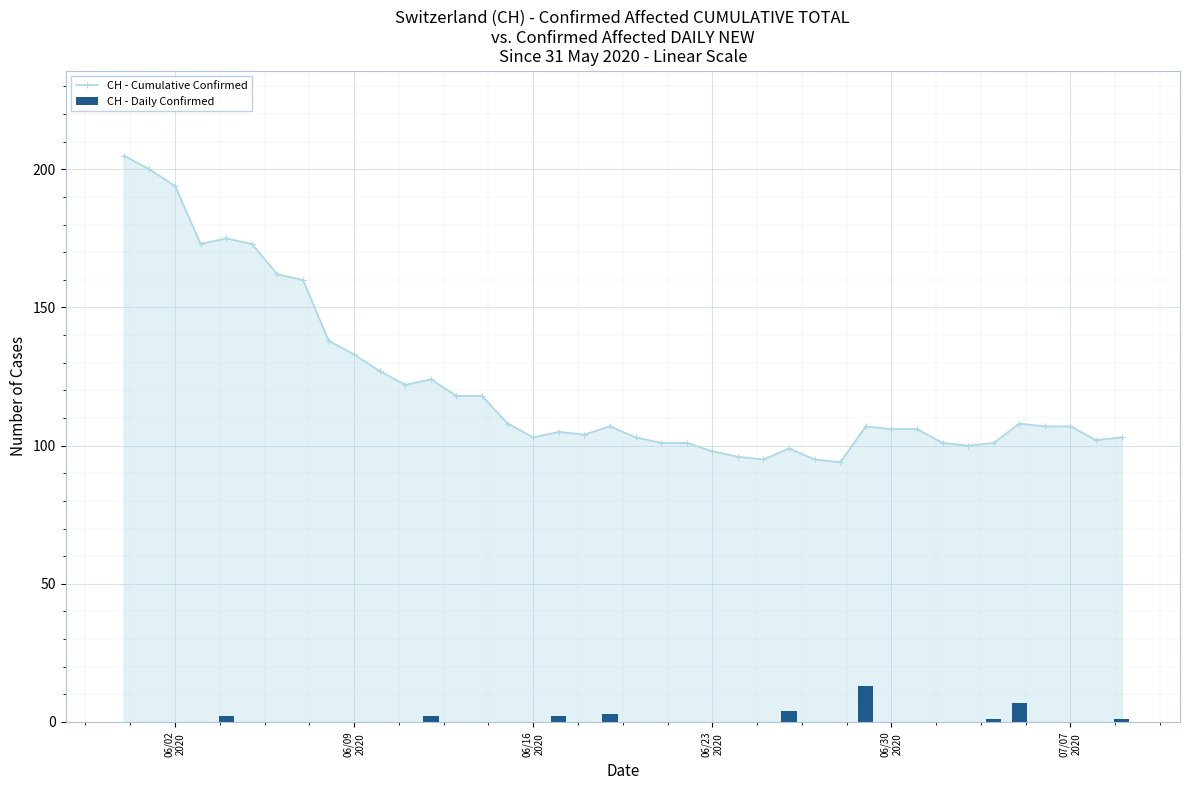

At how many categories does at least one series exceed 121?

13